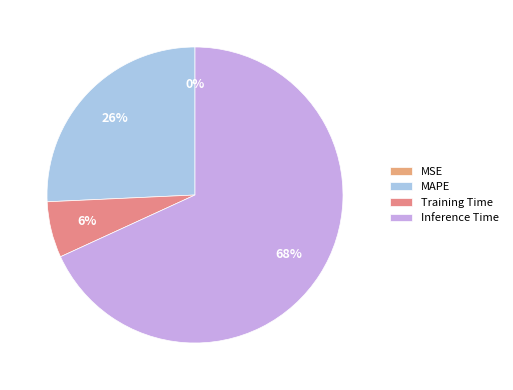

Which has a higher value, MAPE or Inference Time?

Inference Time